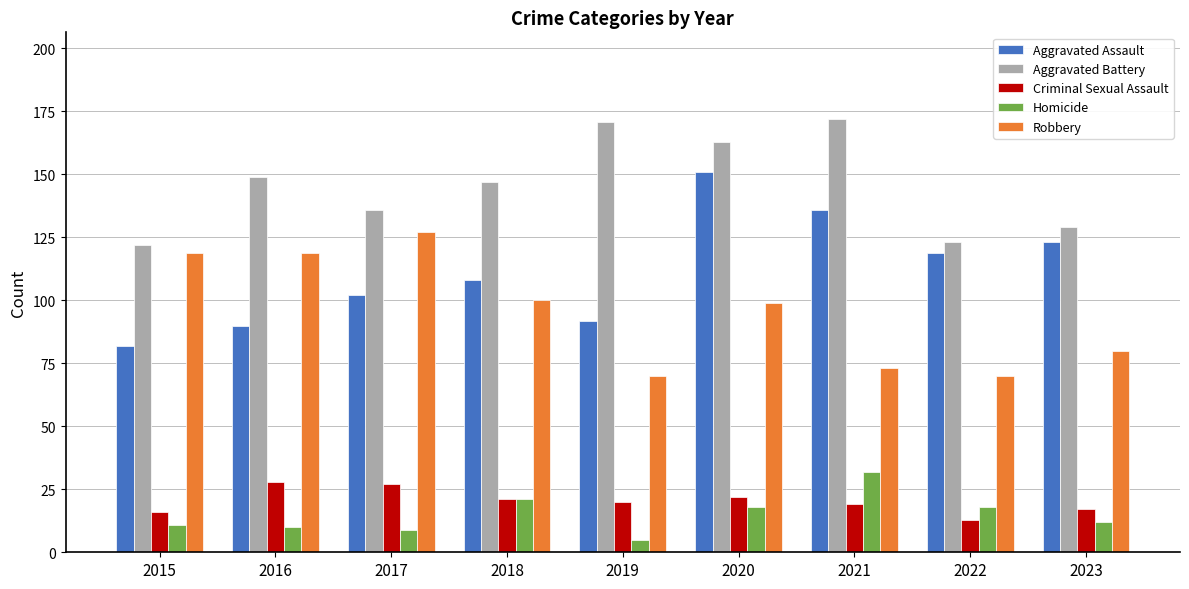

What is the maximum value for Robbery?

127